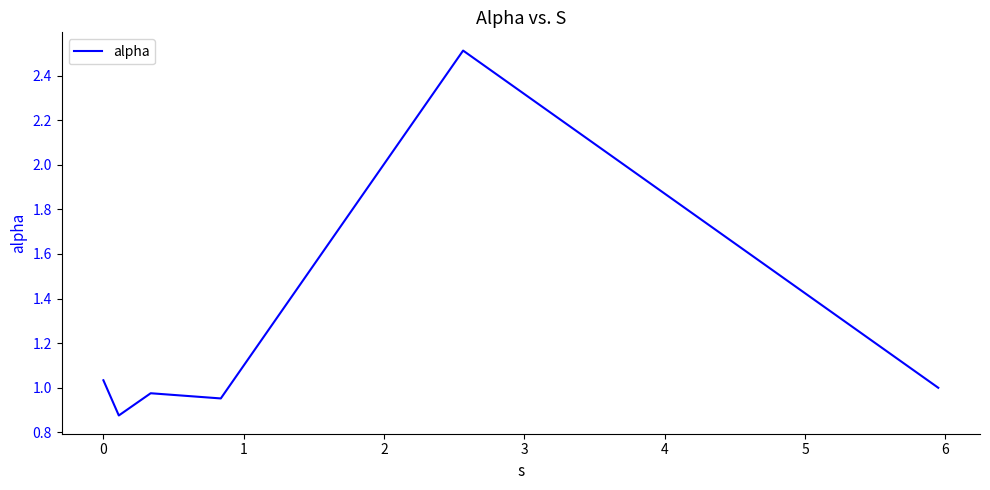

How many lines are shown in the chart?

1